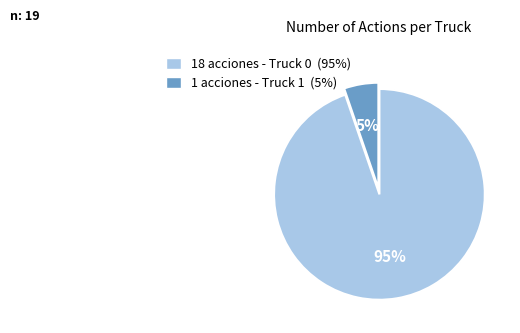

To the nearest percent, what is the average slice percentage?

50%